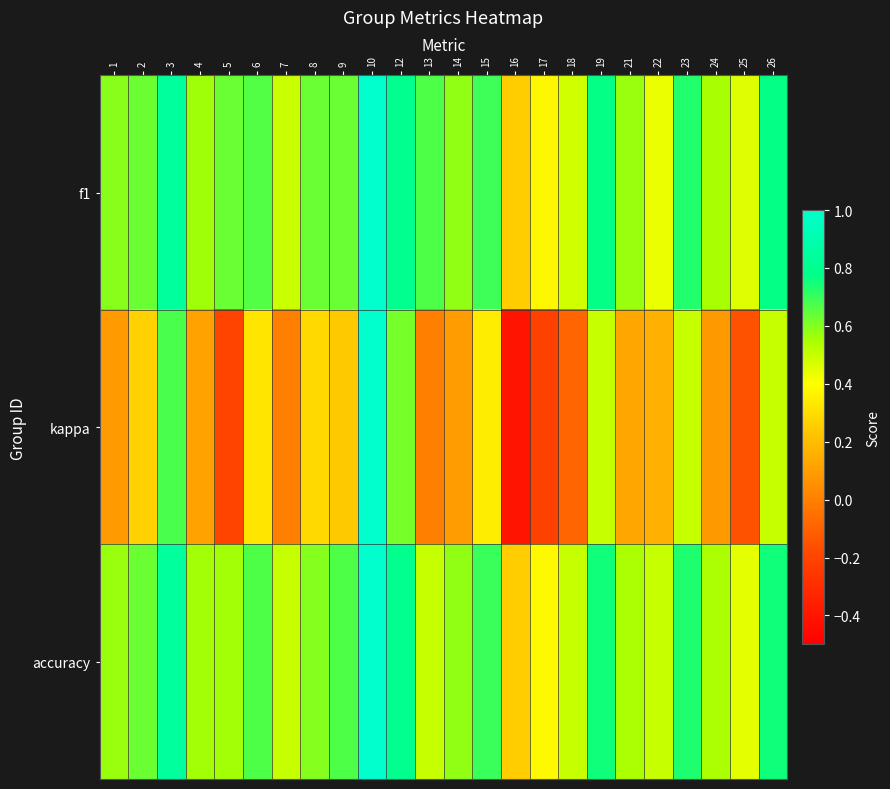

Which has a higher value, 21 or 16?

21